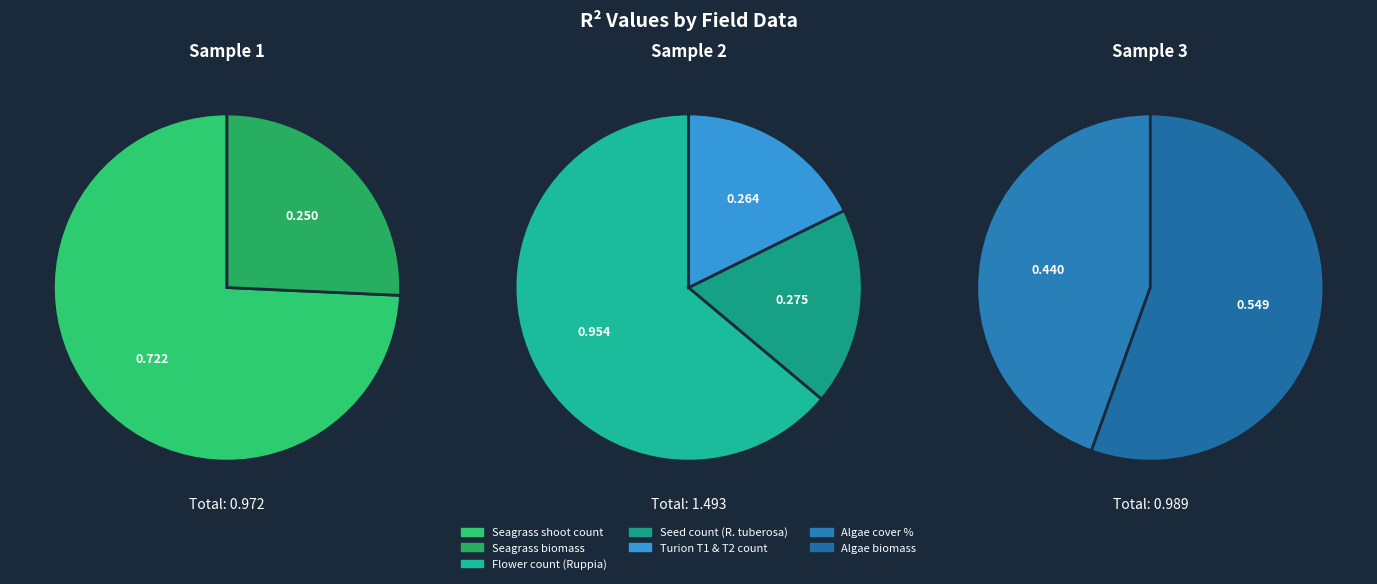

Which slice is the largest?

Flower count (Ruppia)